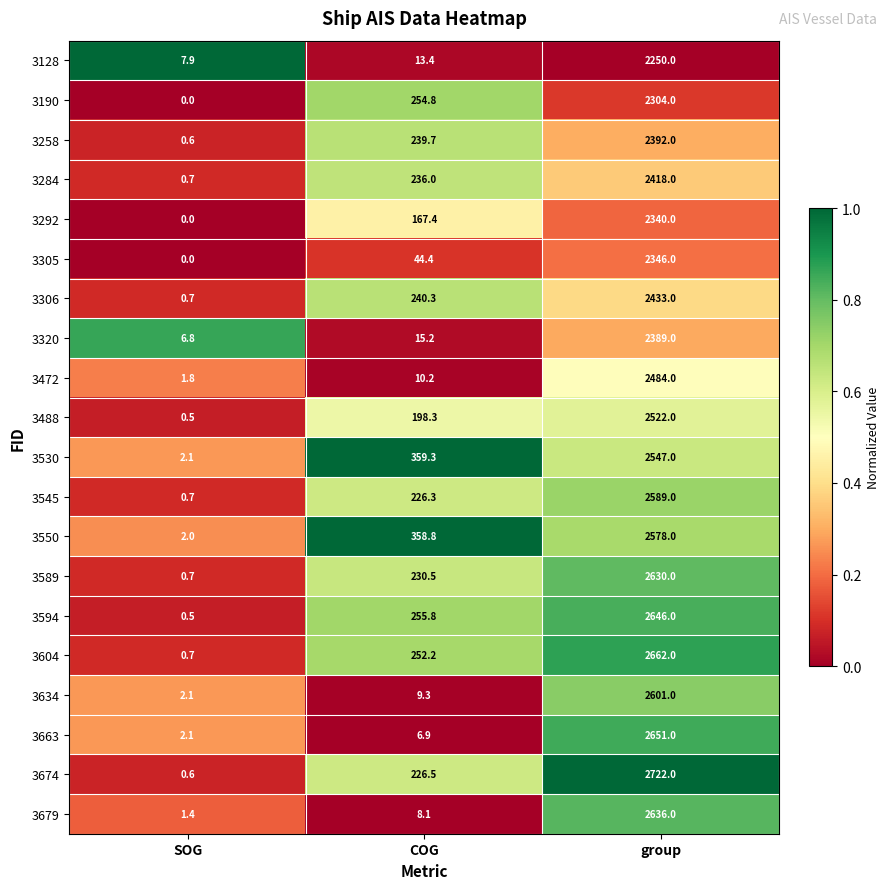

What is the maximum value for 3594?

2646.0